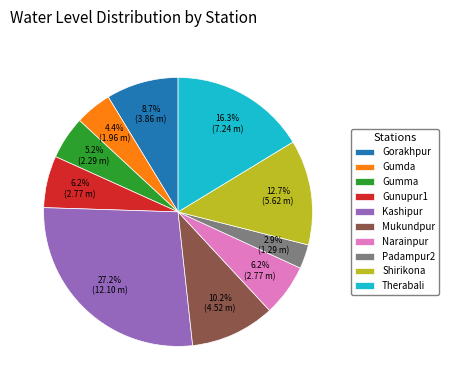

Does any single category account for the majority?

No